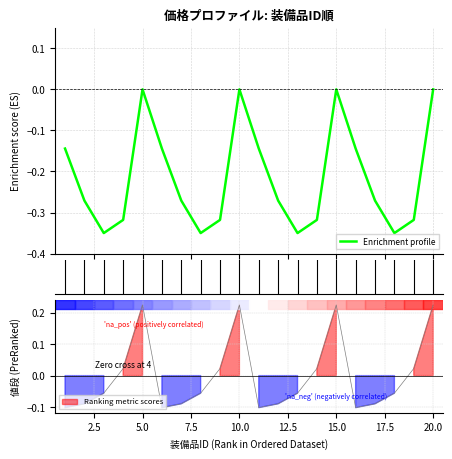

True or false: there are more than 1 points higher than both neighbors.

True